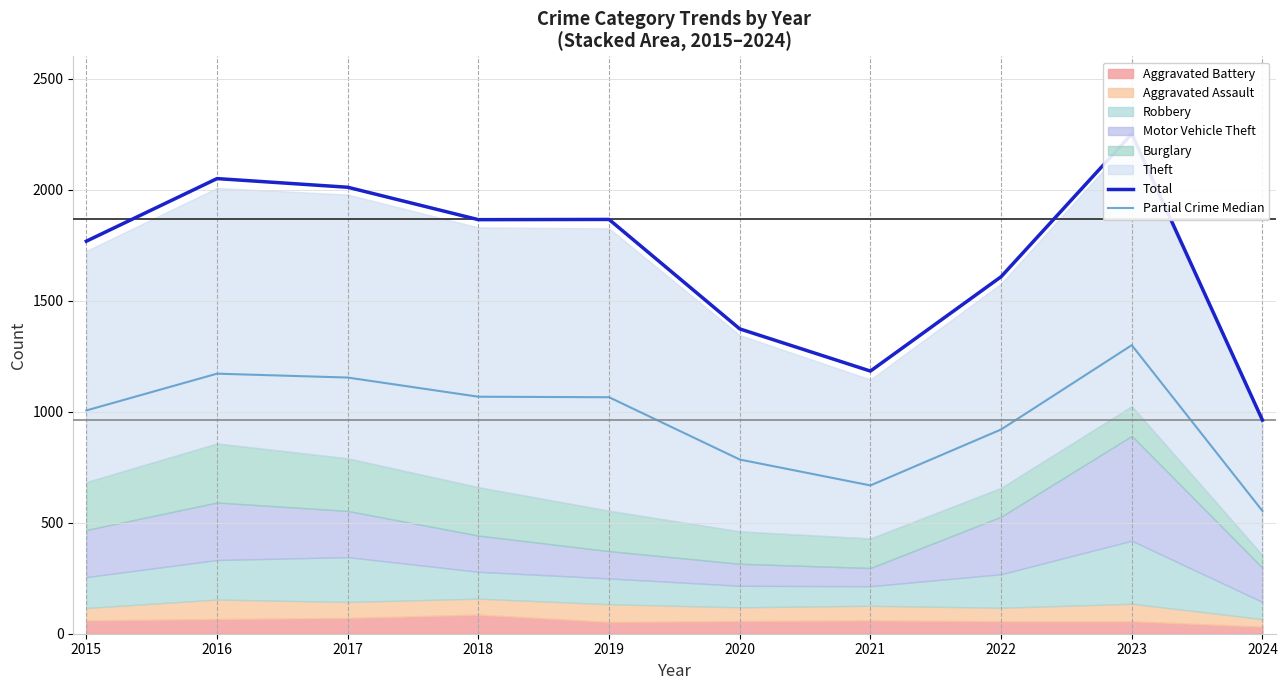

Is it true that Total equals 2302.4 at 2020?

False